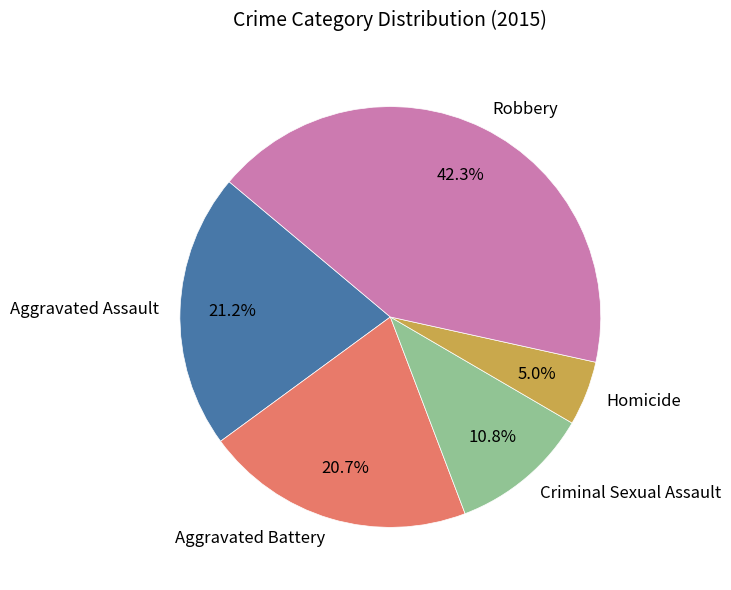

To the nearest percent, what is the combined percentage of Homicide and Aggravated Assault?

26%